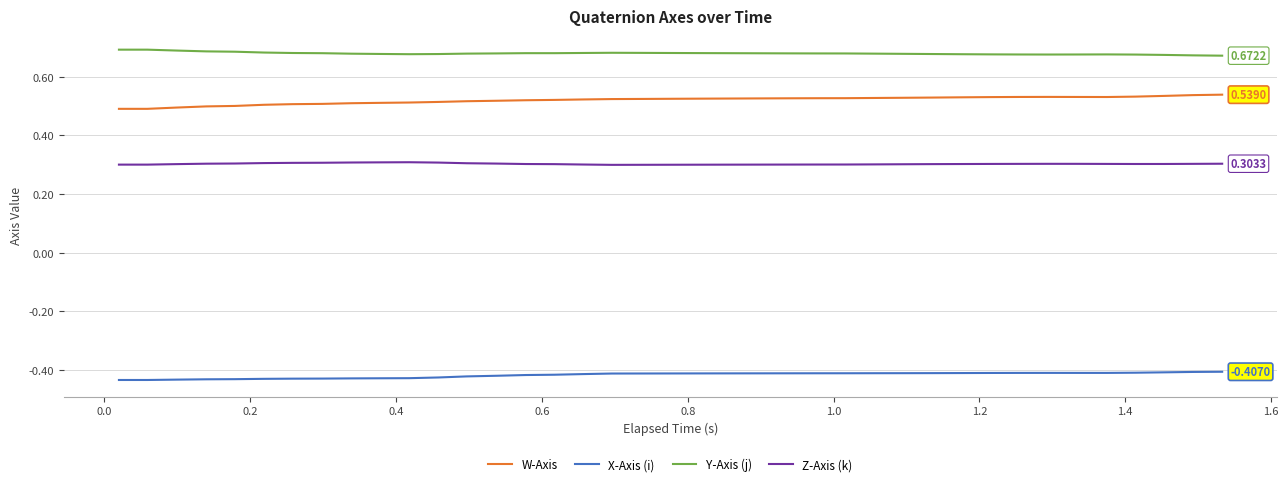

True or false: Z-Axis (k) and Y-Axis (j) intersect in this chart.

False